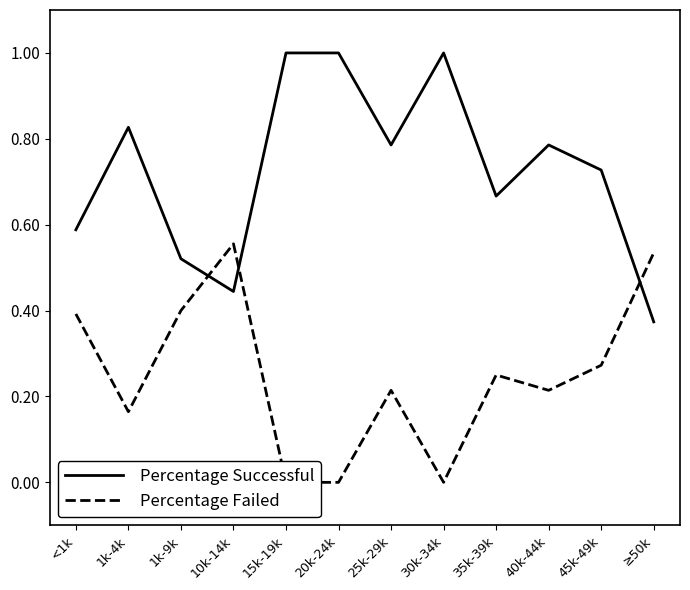

What is the label of the 8th point from the left?

30k-34k